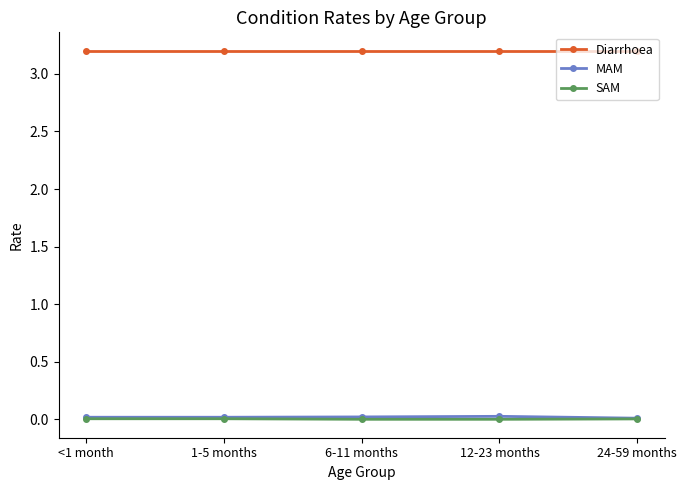

The Diarrhoea series shows 3.2 at 1-5 months. True or false?

True